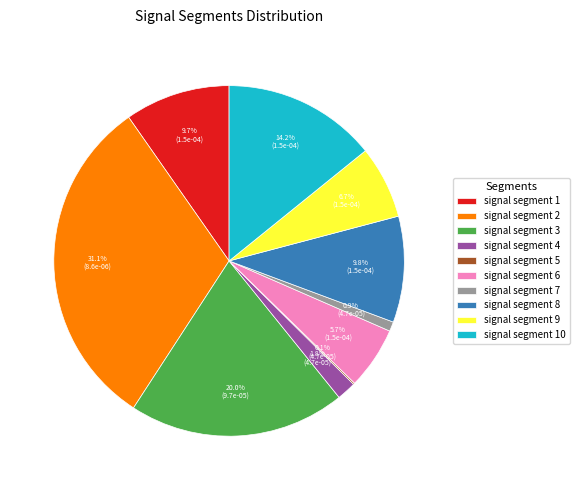

What percentage is the signal segment 6 slice, to the nearest percent?

6%